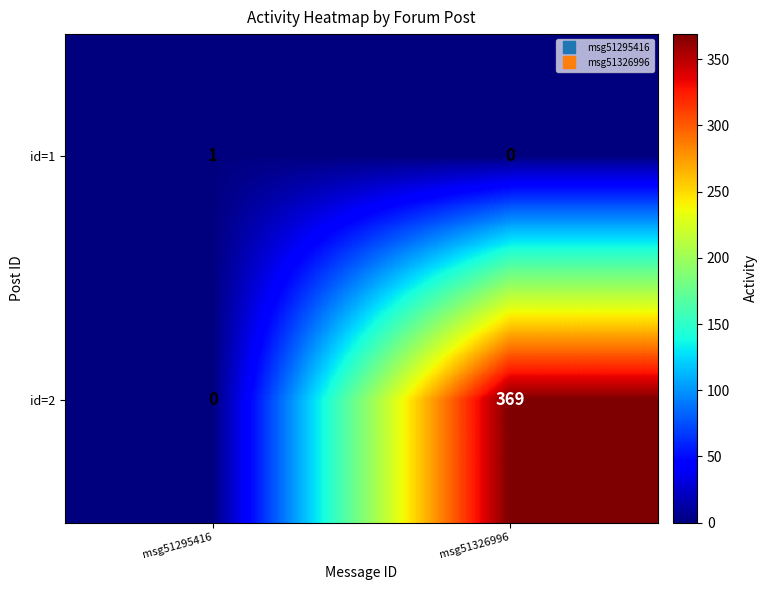

Which series has the widest spread of values?

id=2